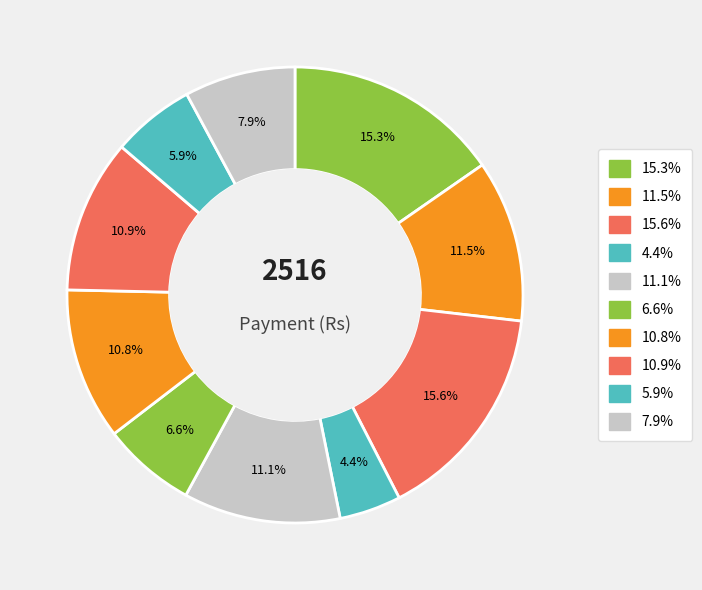

How many segments does this pie chart have?

10